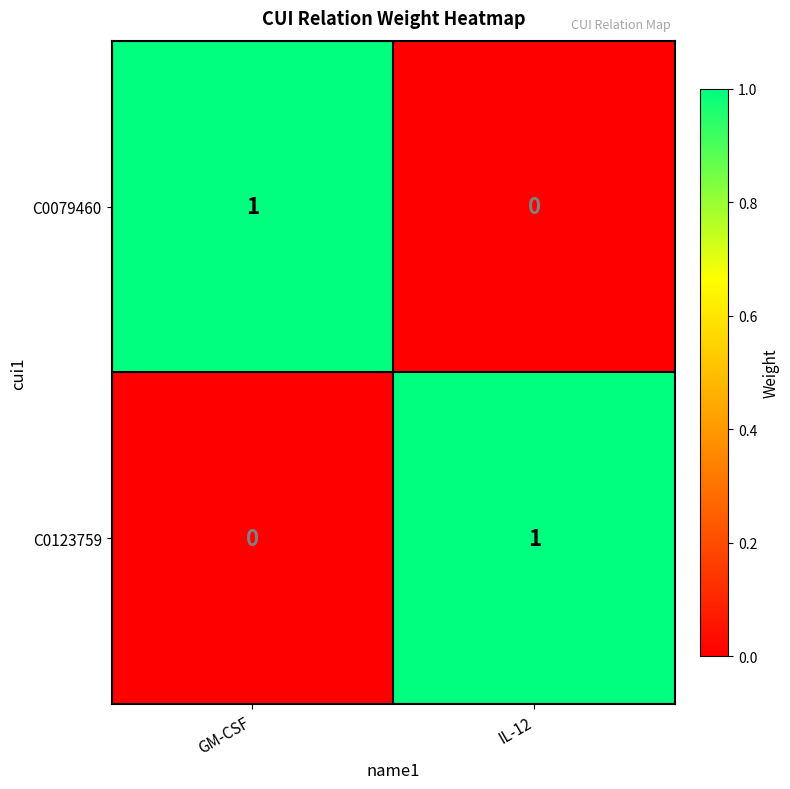

Reading left to right, what are all the values shown in this chart?

C0079460: GM-CSF=1	IL-12=0
C0123759: GM-CSF=0	IL-12=1